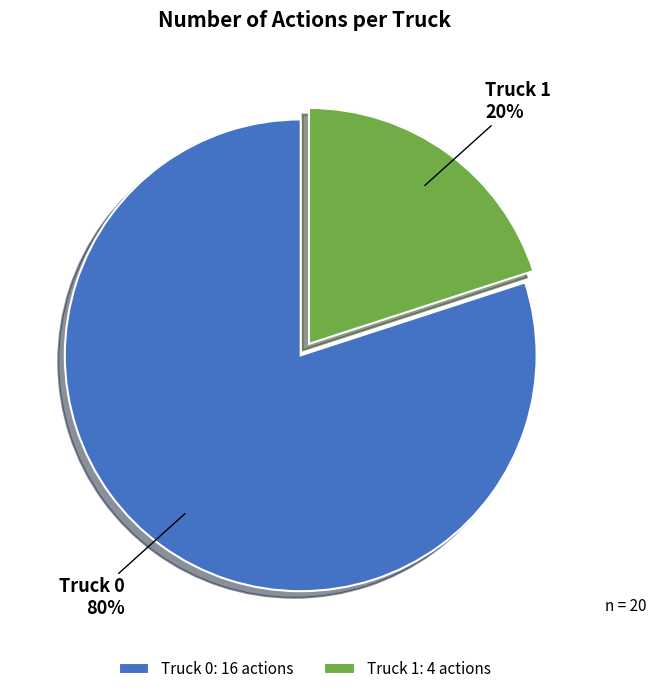

What is the largest slice in the pie chart?

Truck 0